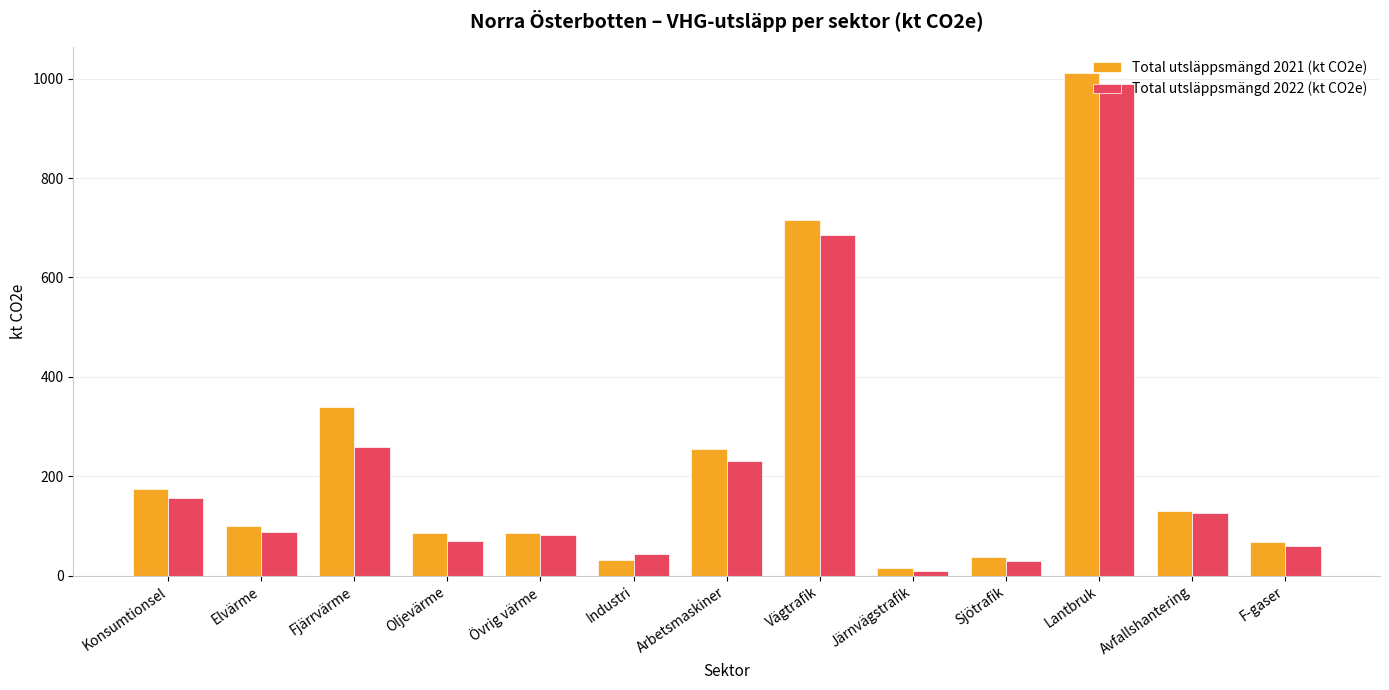

Where does the Total utsläppsmängd 2022 (kt CO2e) series first go above 87?

Konsumtionsel